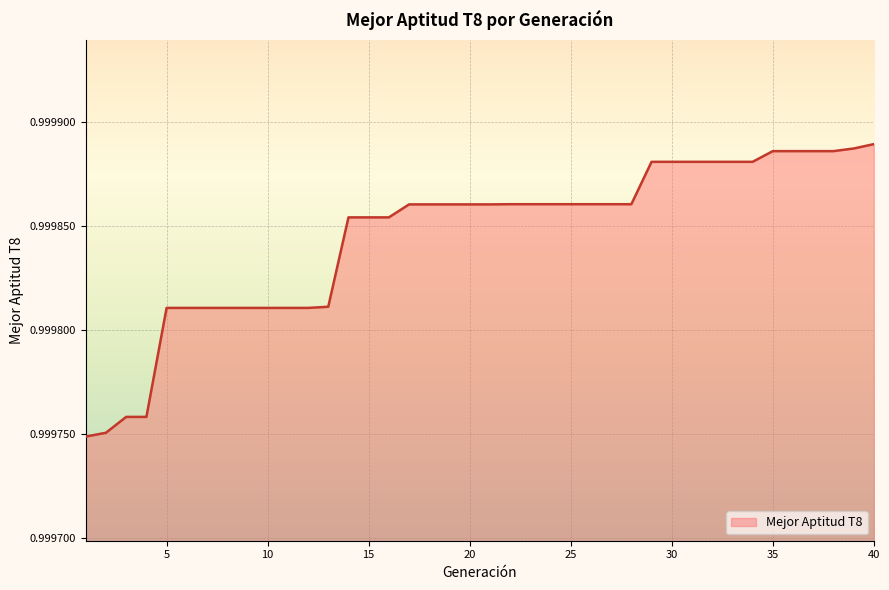

Reading left to right, transcribe all the data shown in this chart.

1.0	1.0	1.0	1.0	1.0	1.0	1.0	1.0	1.0	1.0	1.0	1.0	1.0	1.0	1.0	1.0	1.0	1.0	1.0	1.0	1.0	1.0	1.0	1.0	1.0	1.0	1.0	1.0	1.0	1.0	1.0	1.0	1.0	1.0	1.0	1.0	1.0	1.0	1.0	1.0